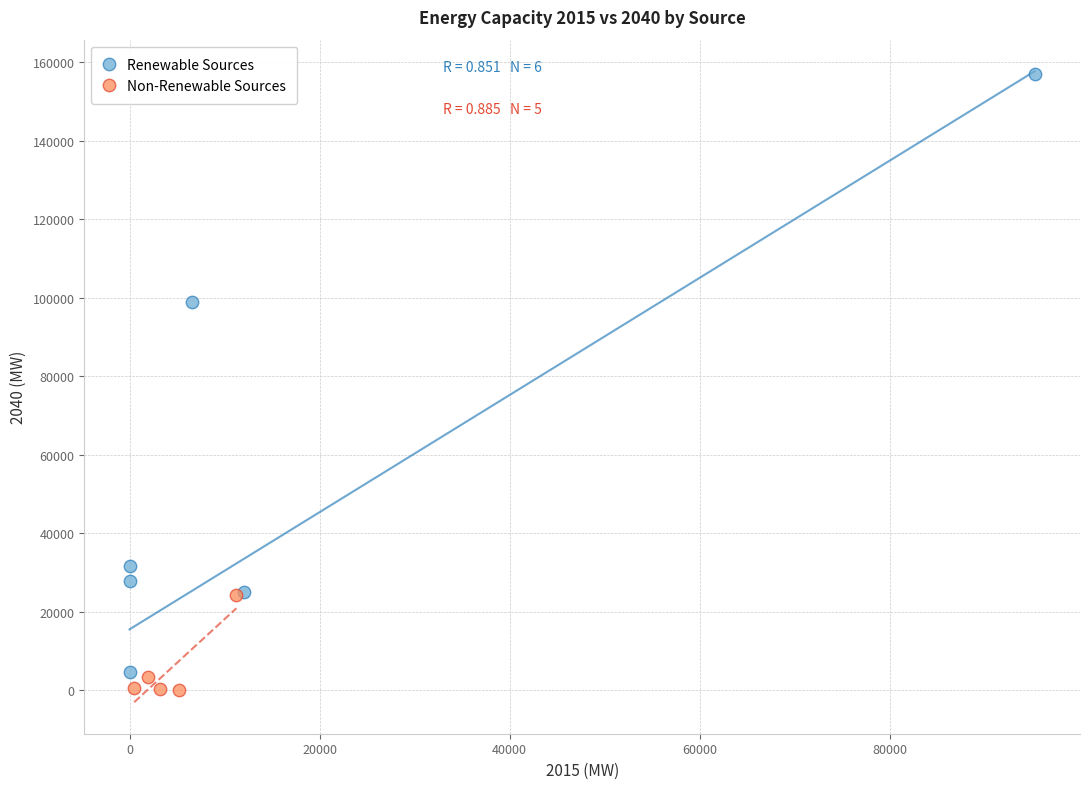

Which series contains the highest Y value?

Renewable Sources